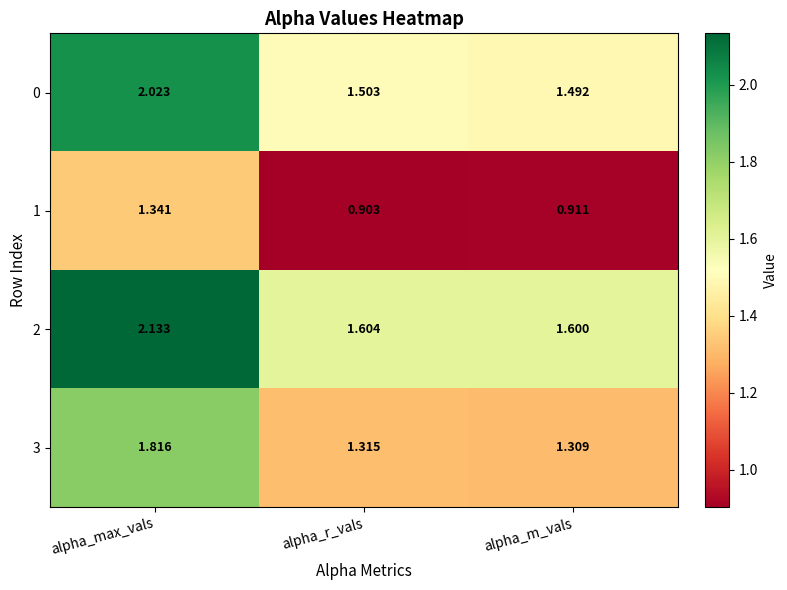

Is the value of 1 at alpha_r_vals greater than the value of 3 at alpha_r_vals?

No